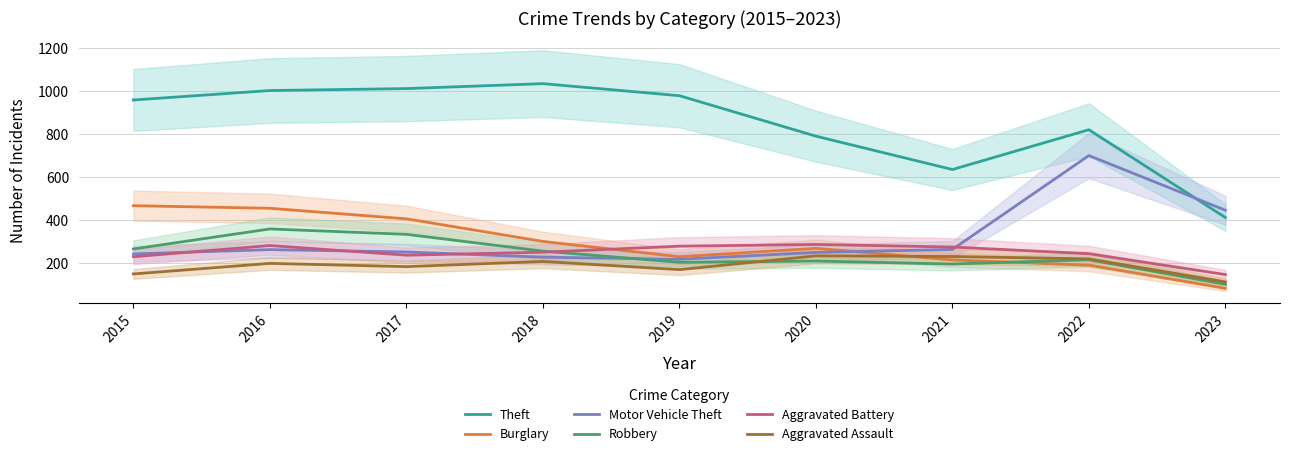

In Theft, how many points are higher than both neighbors (excluding endpoints)?

2